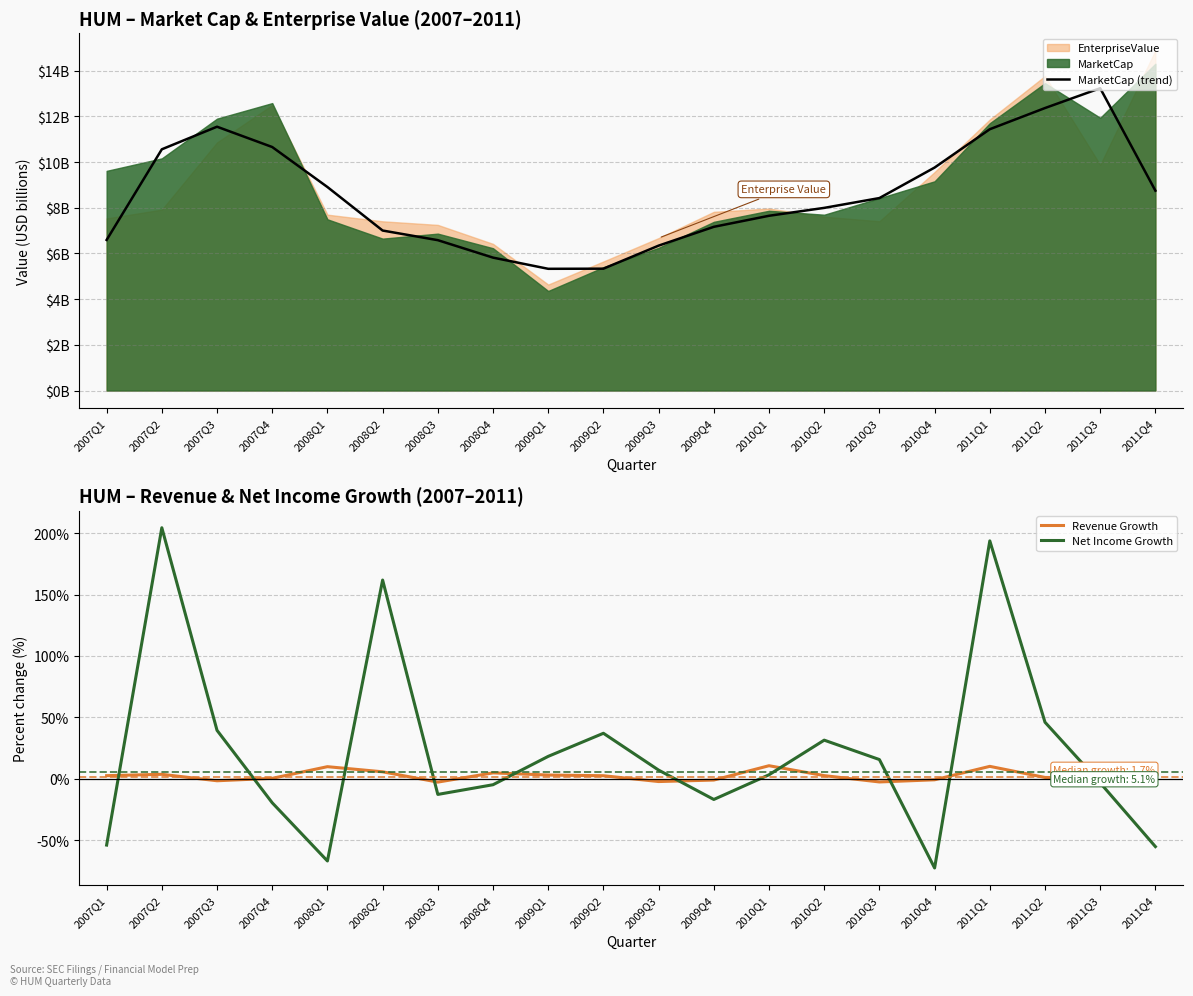

Which series has the widest spread of values?

Net Income Growth